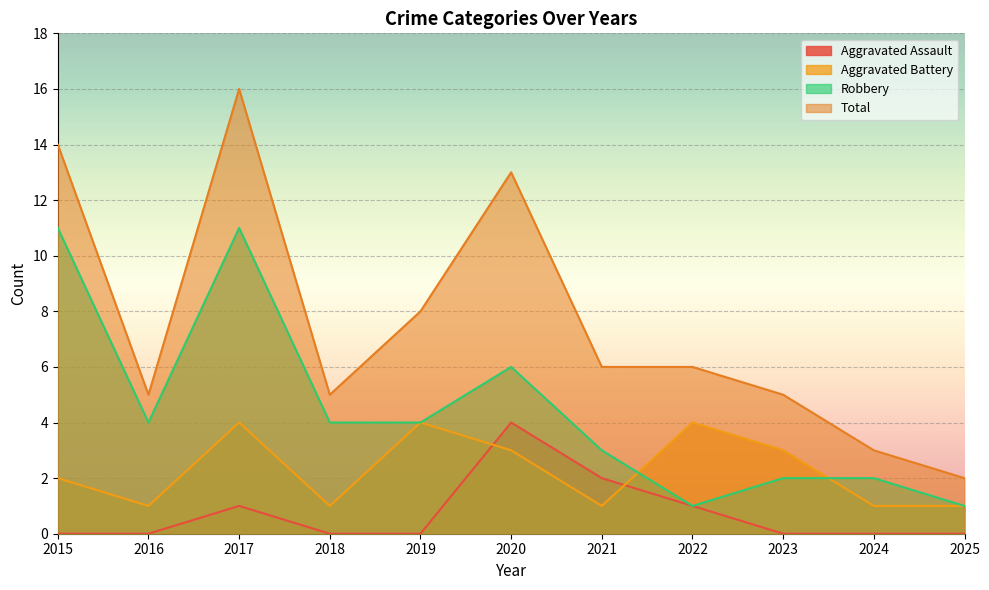

List the labels in order of Aggravated Assault value, smallest first.

2015, 2016, 2018, 2019, 2023, 2024, 2025, 2017, 2022, 2021, 2020